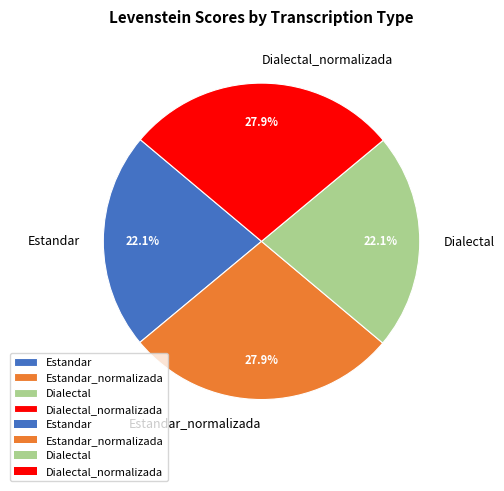

What portion of the pie excludes Estandar?

77.9%